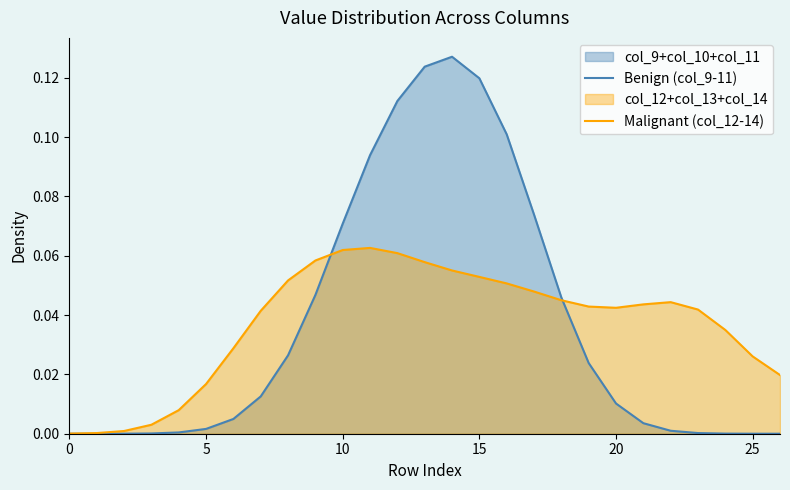

Which series has the largest total across all categories?

Malignant (col_12-14)